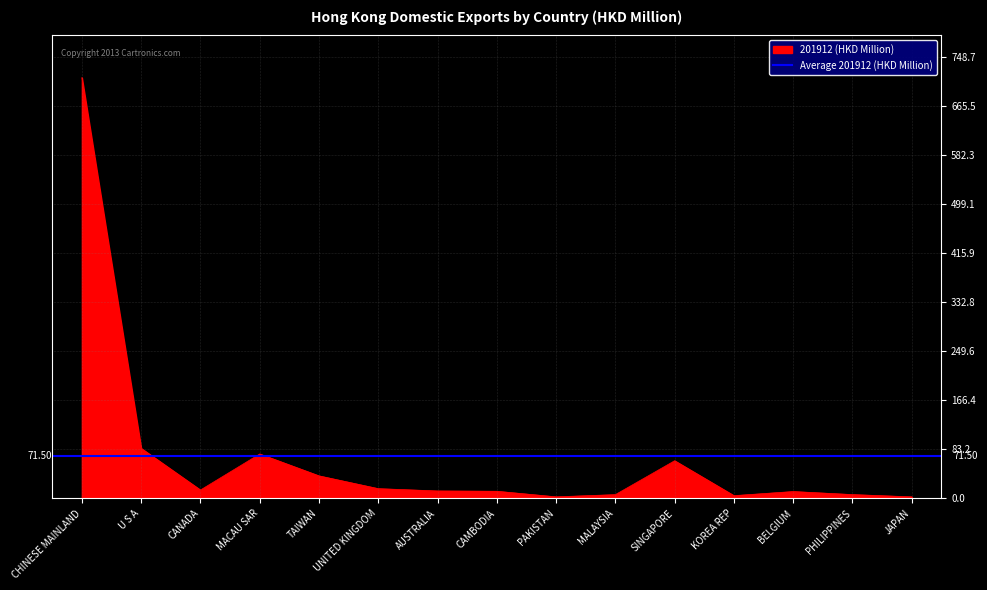

Which has a higher value, TAIWAN or UNITED KINGDOM?

TAIWAN